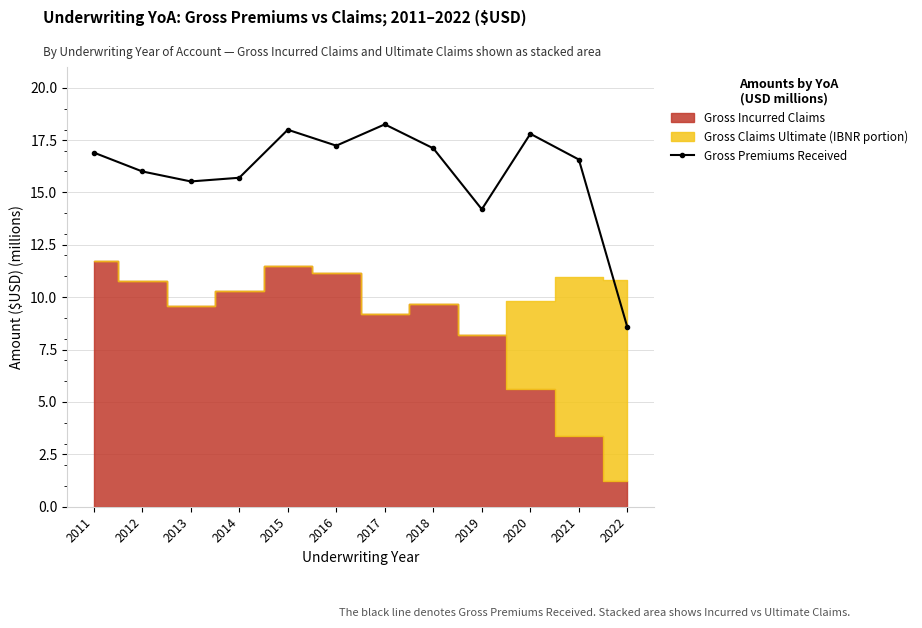

What is the greatest value displayed?

18.2